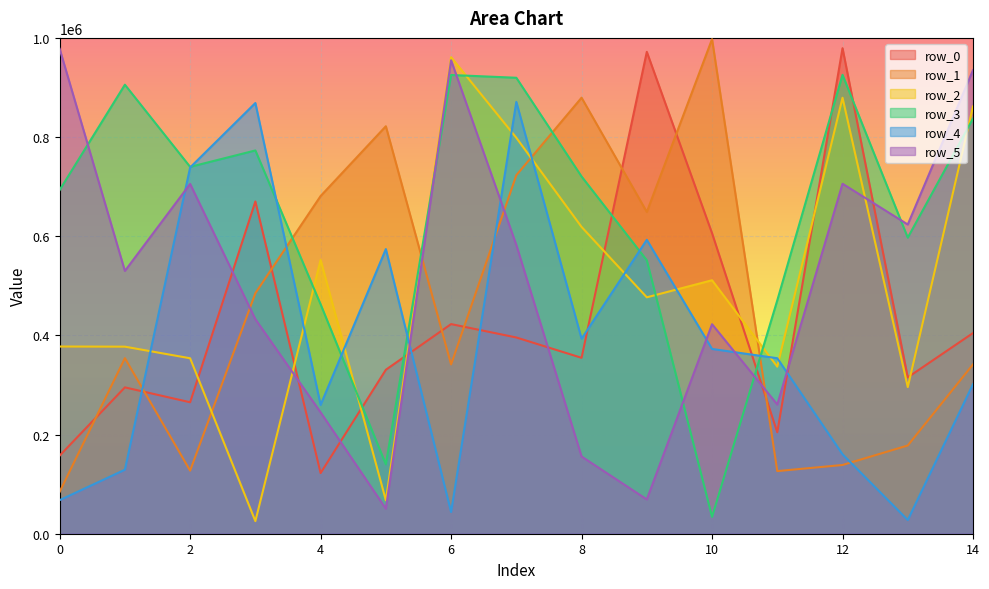

Which has a higher value, 10 or 14?

10